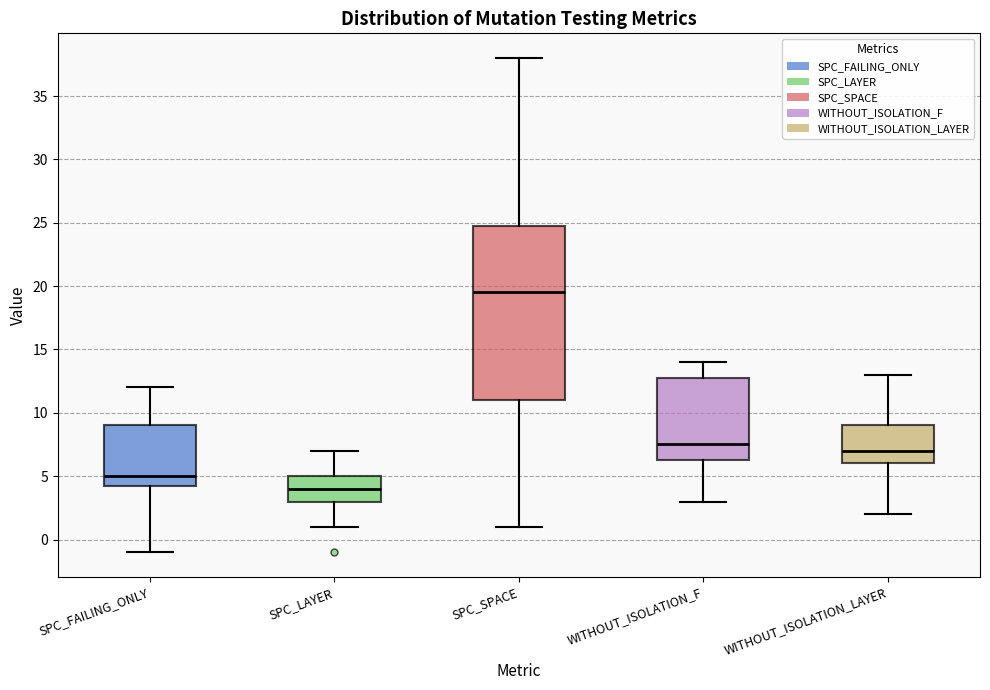

Reading left to right, read every box against the y-axis: the position of its median line, the range the box covers, and the ends of its whiskers. The values are not printed on the chart, so give them approximately, as read against the axis.

SPC_FAILING_ONLY: median 5.0, box 4.5 to 9.0, whiskers -1.0 to 12.0
SPC_LAYER: median 4.0, box 3.0 to 5.0, whiskers 1.0 to 7.0
SPC_SPACE: median 19.5, box 11.0 to 25.0, whiskers 1.0 to 38.0
WITHOUT_ISOLATION_F: median 7.5, box 6.5 to 13.0, whiskers 3.0 to 14.0
WITHOUT_ISOLATION_LAYER: median 7.0, box 6.0 to 9.0, whiskers 2.0 to 13.0